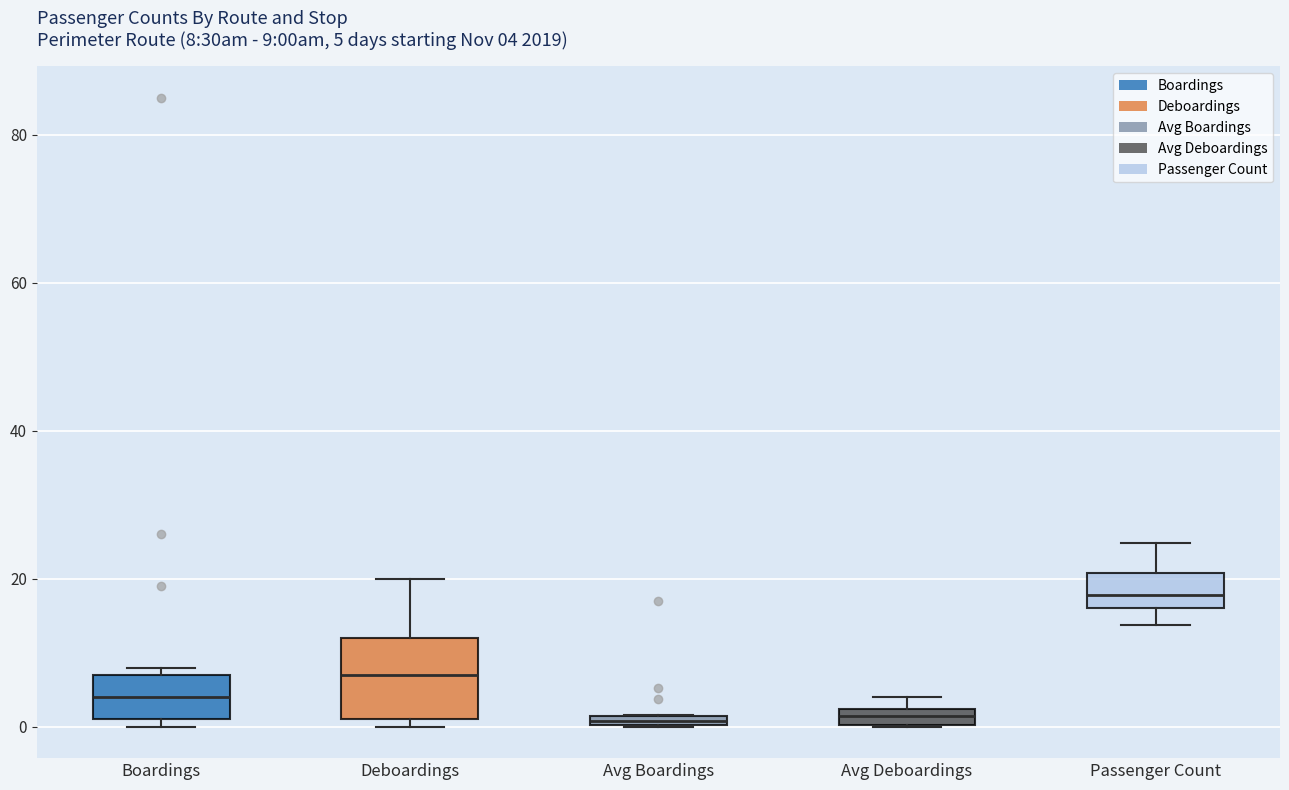

Comparing the boxes themselves (not the whiskers), which one is the tallest?

Deboardings